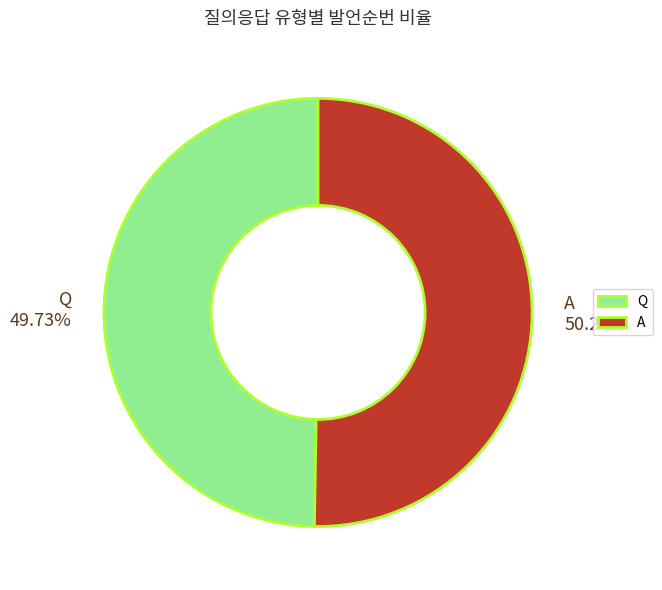

To the nearest percent, what is the difference between the A and Q slice percentages?

1%